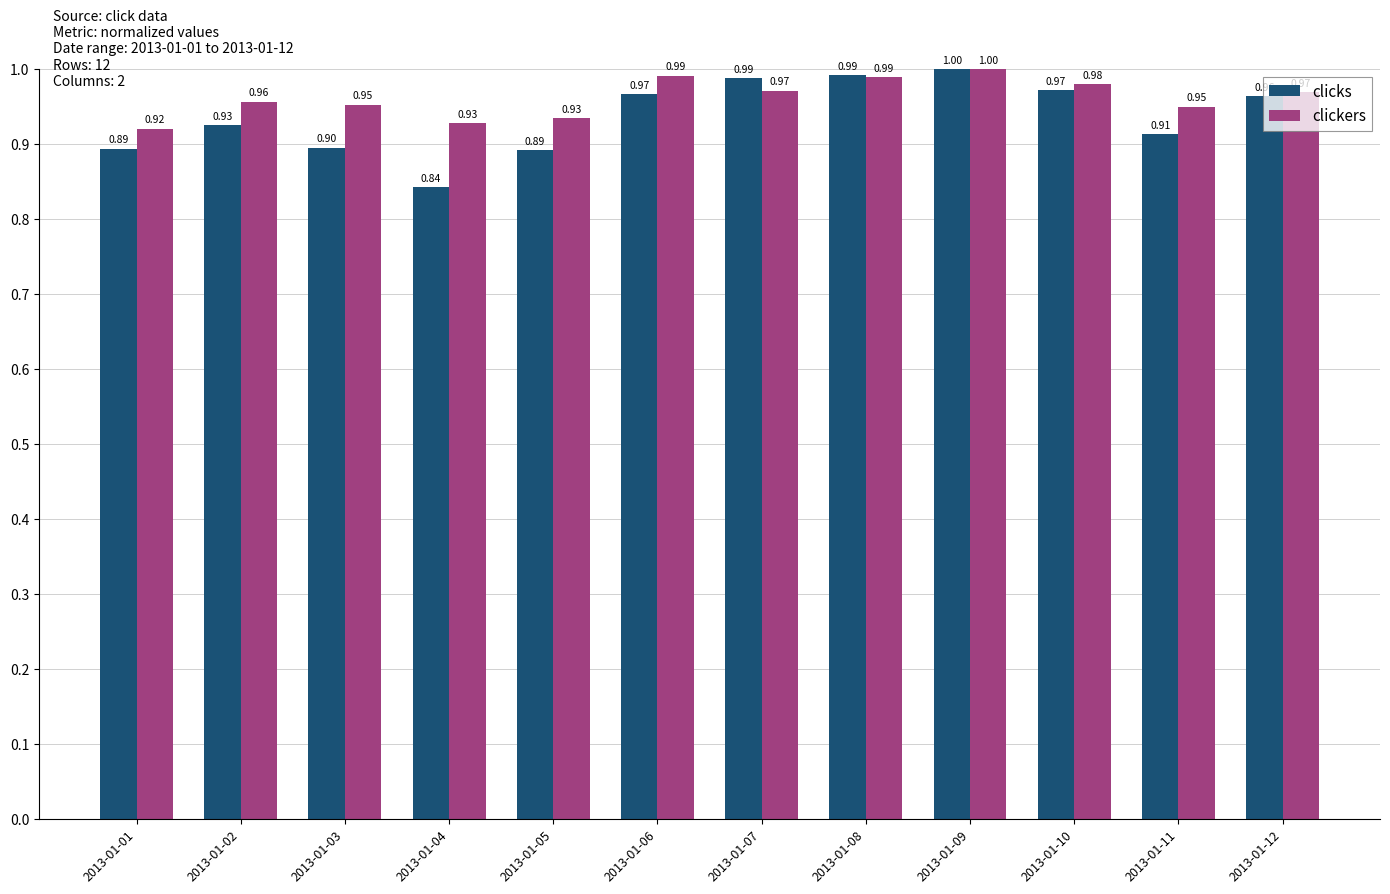

List the series in order of their overall mean, highest first.

clickers, clicks